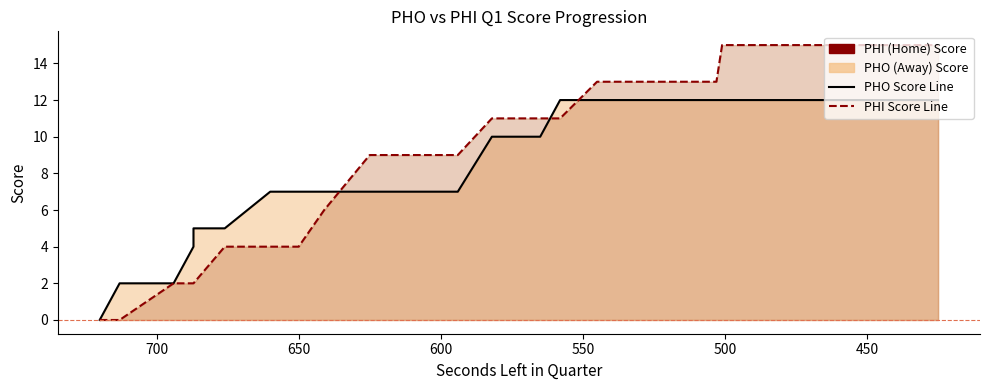

Is it true that PHO Score Line equals 21 at 24?

False